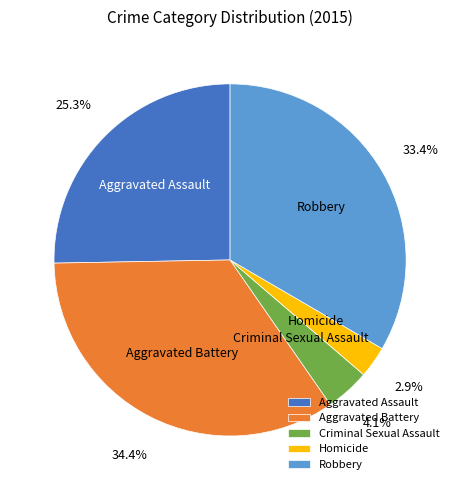

Is Robbery the majority of the pie?

No